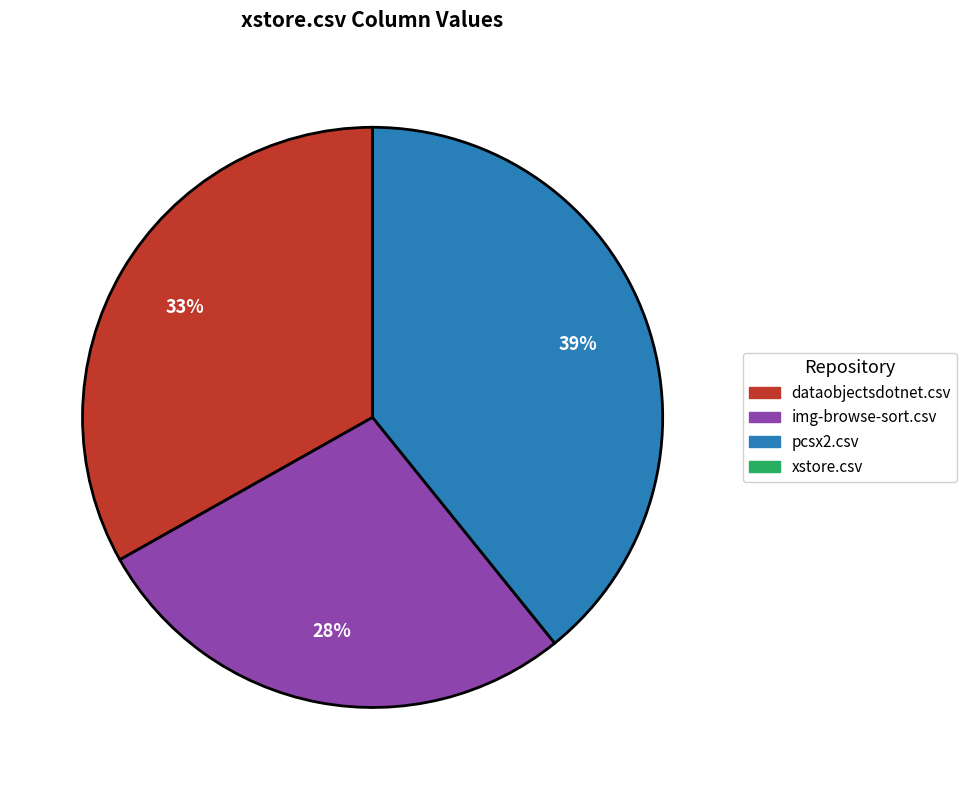

Between dataobjectsdotnet.csv and pcsx2.csv, which is larger?

pcsx2.csv